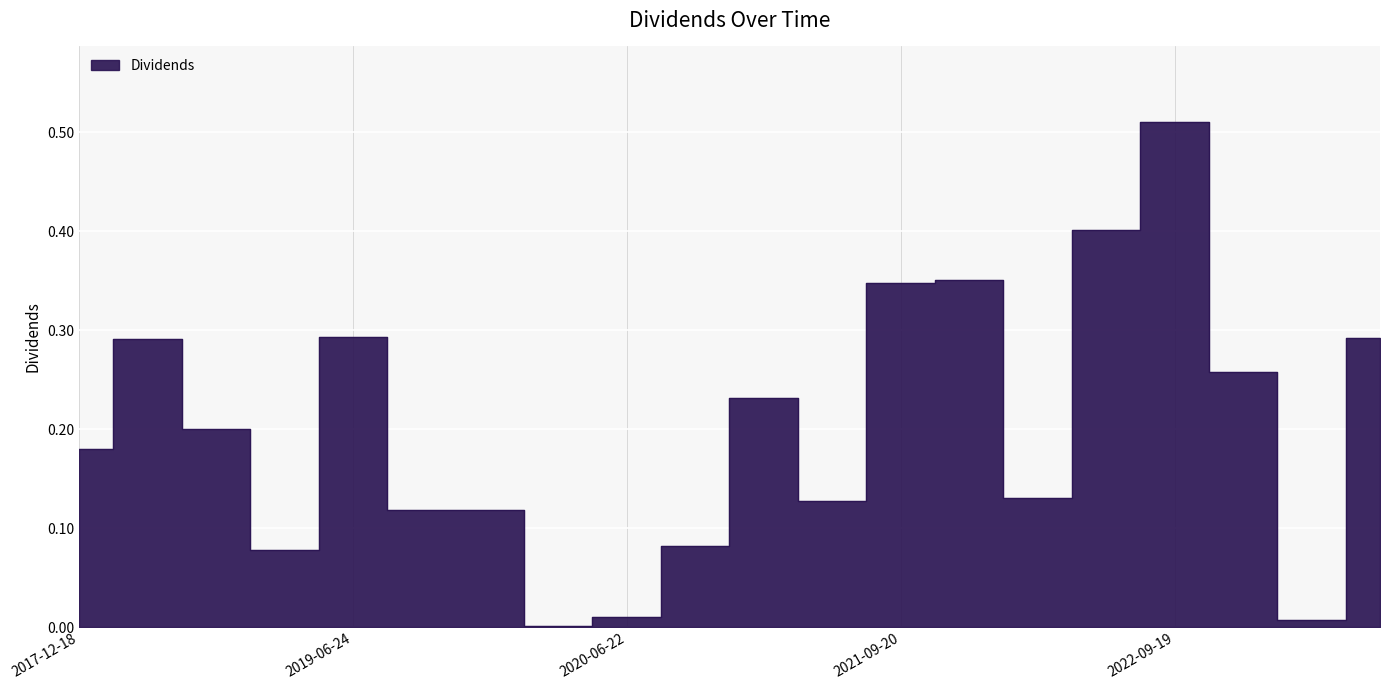

True or false: the data has more than 0 interior local peaks.

True